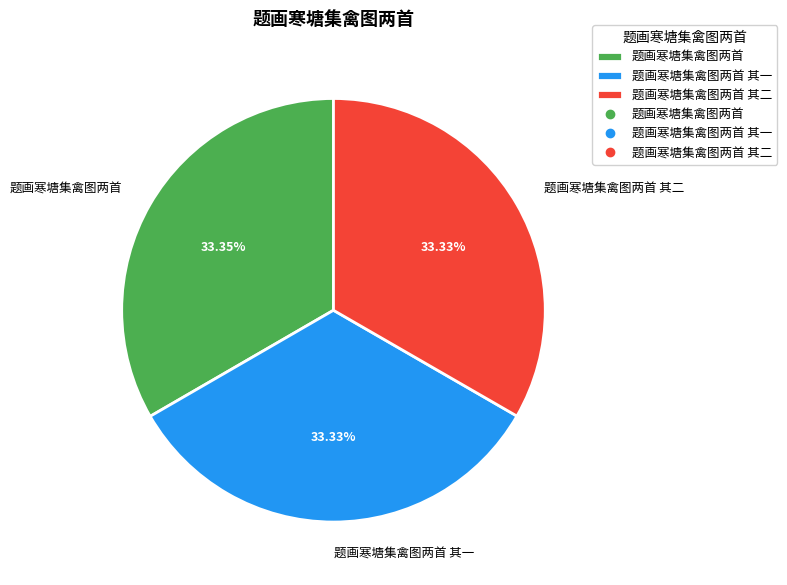

What percentage is the 题画寒塘集禽图两首 其一 slice, to the nearest percent?

33%